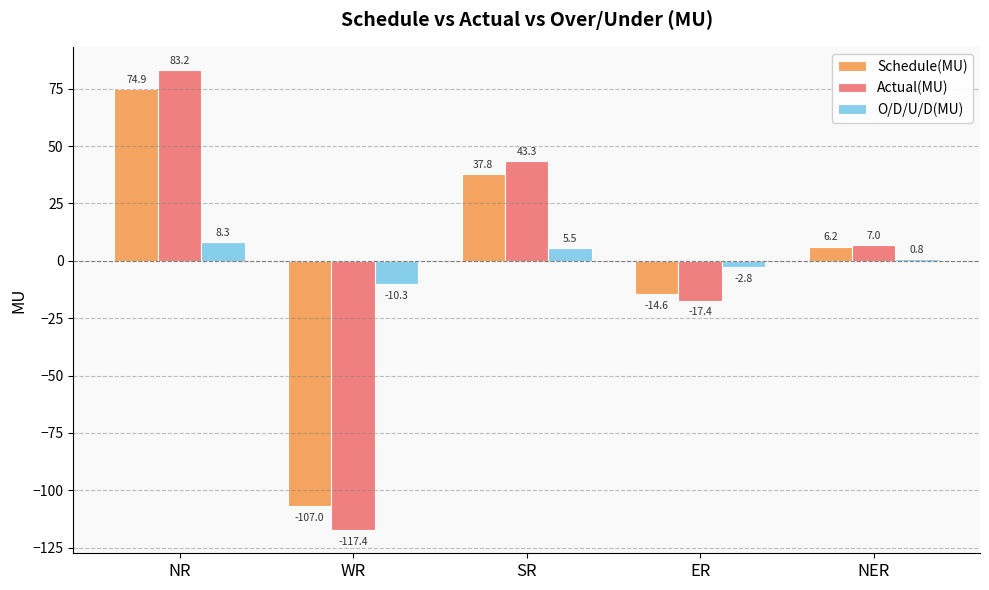

What position from the left is WR?

2